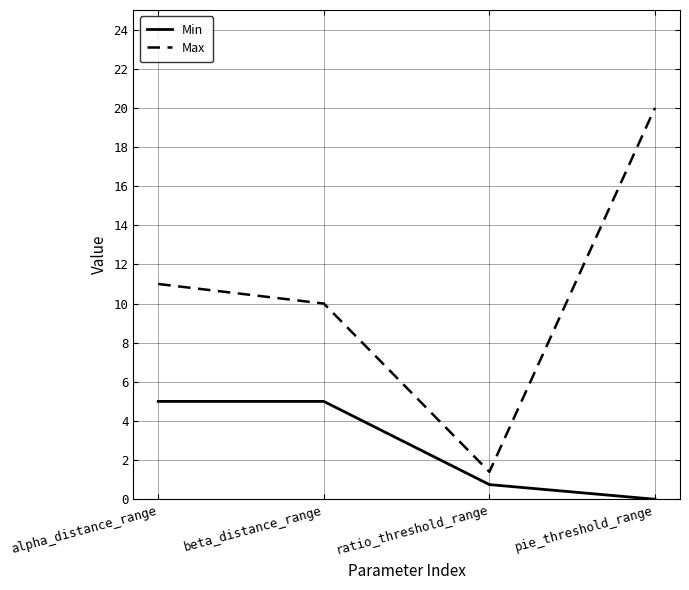

True or false: Max and Min cross at least once.

False